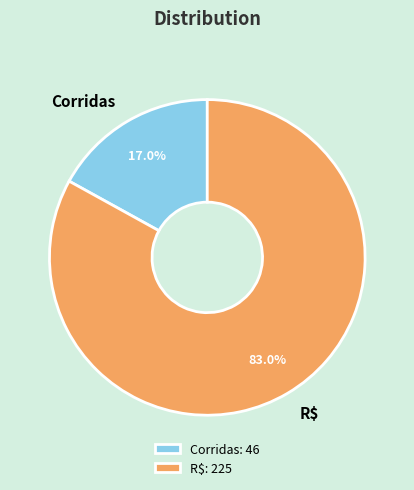

What is the majority slice?

R$